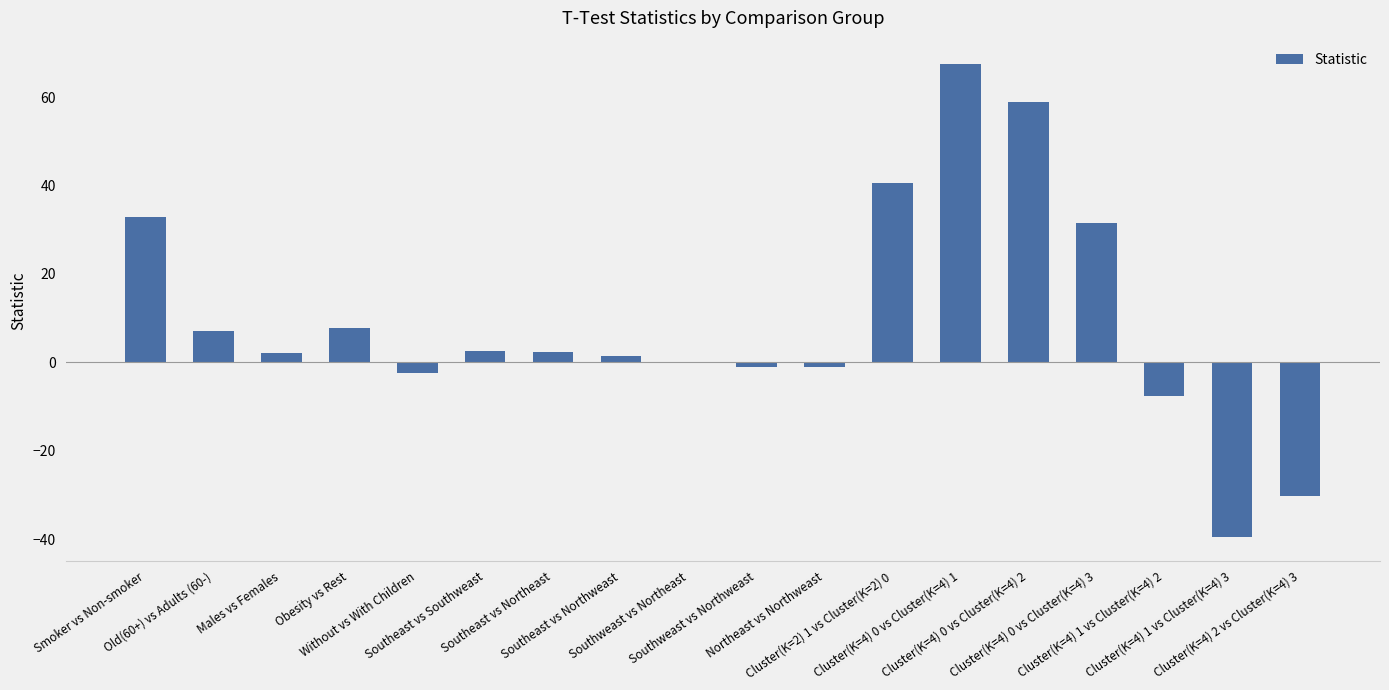

At which category does the chart reach its peak across all series?

Cluster(K=4) 0 vs Cluster(K=4) 1